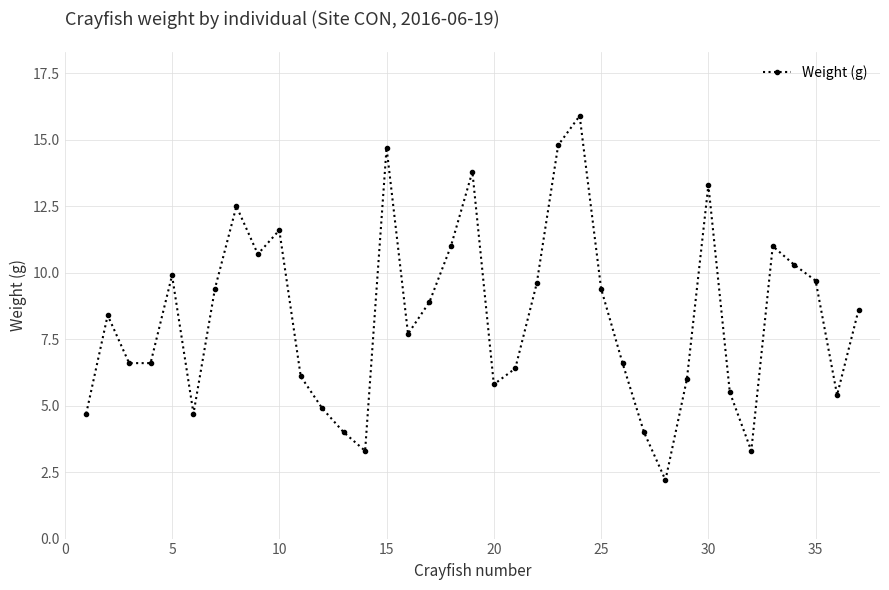

What is the difference between the maximum and minimum values?

13.7